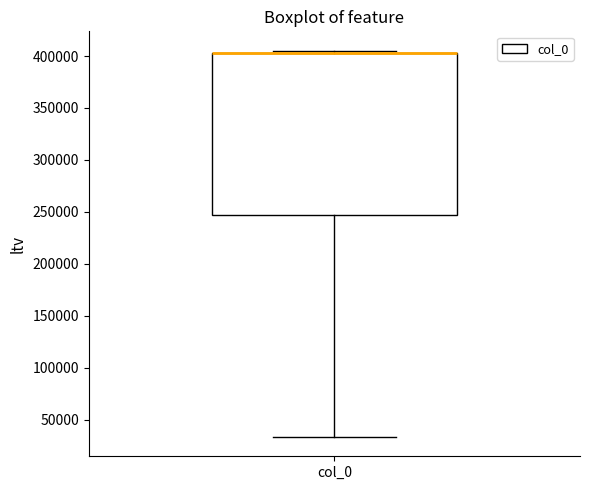

Transcribe this box plot: give where the median line is, the range the box spans, and where the two whiskers end, as read against the y-axis. The values are not printed on the chart, so give them approximately, as read against the axis.

median 405000 (drawn on the box's upper edge), box 245000 to 405000, whiskers 35000 to 405000 (just above the box's upper edge)